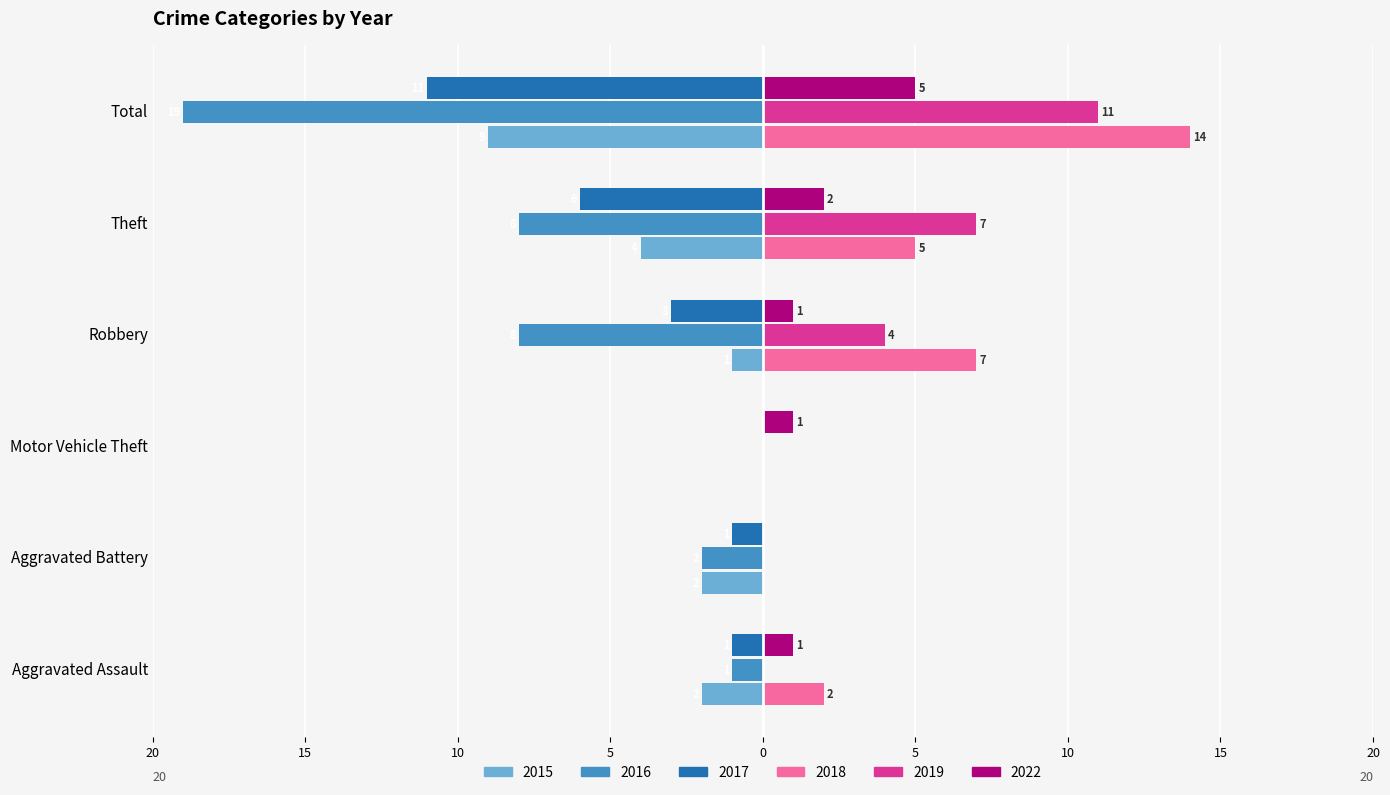

What position from the right is Total?

1